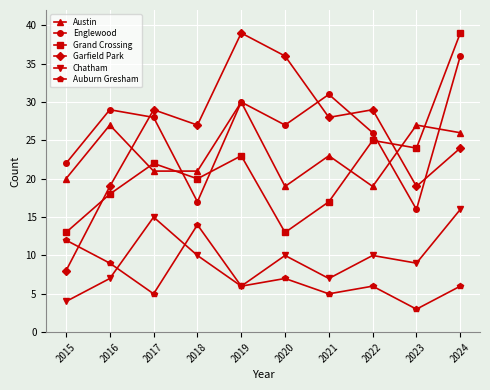

At which label does Grand Crossing reach its peak?

2024